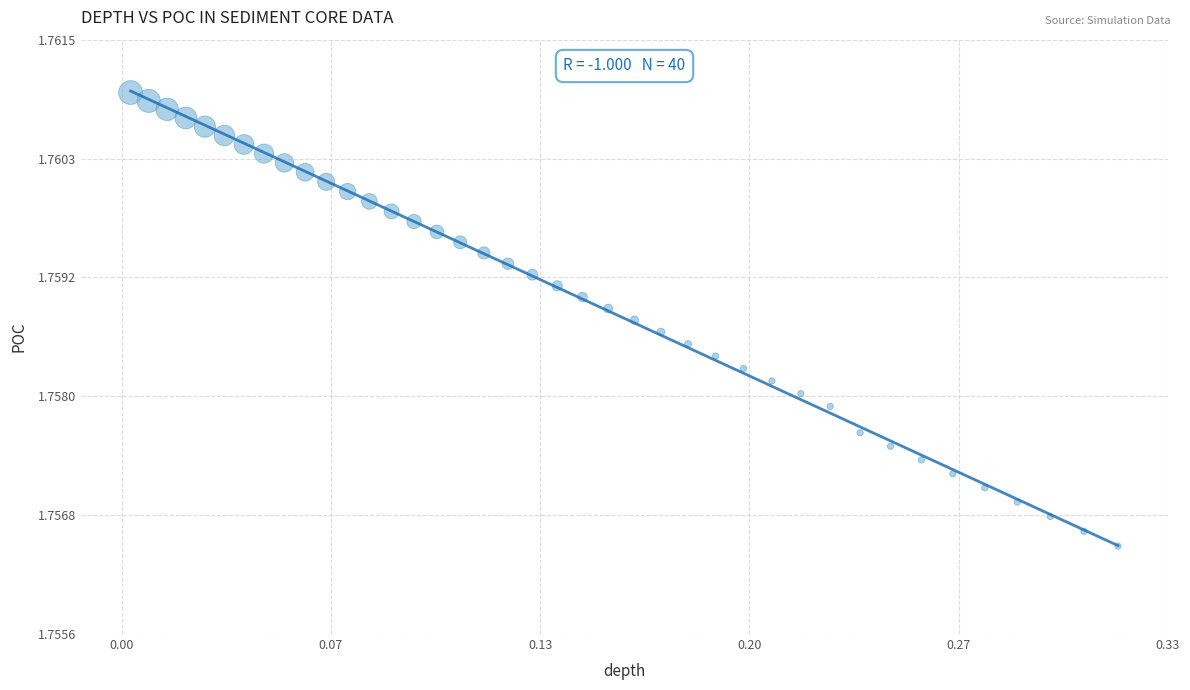

What is the range of X values (max minus min)?

0.3